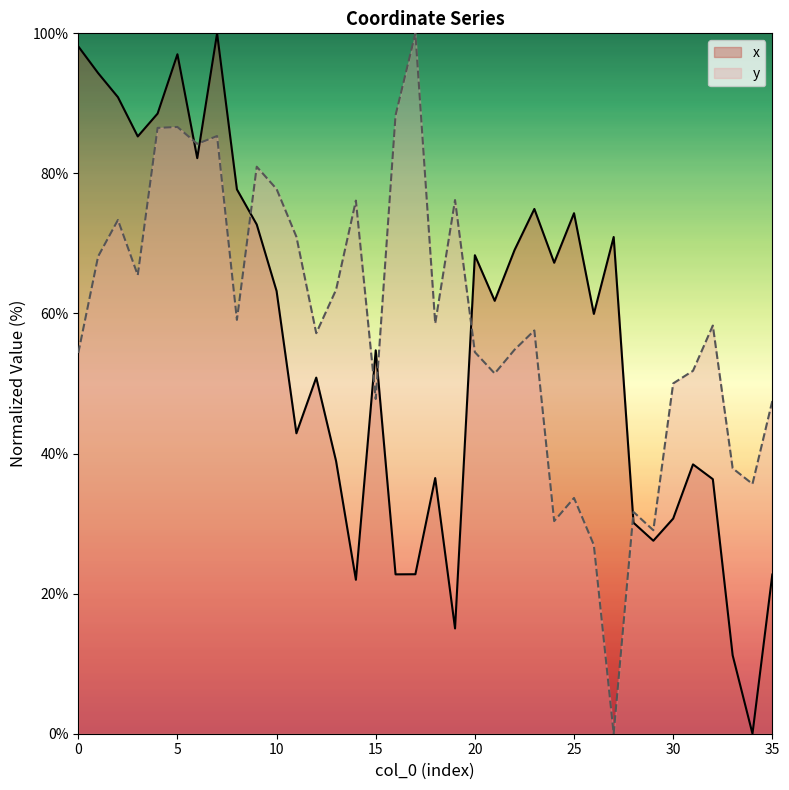

Reading left to right, what are all the values shown in this chart?

x: 0=98.1	1=94.3	2=90.9	3=85.3	4=88.5	5=97.0	6=82.2	7=100.0	8=77.7	9=72.7	10=63.2	11=42.9	12=50.8	13=38.9	14=22.0	15=54.7	16=22.8	17=22.8	18=36.5	19=15.0	20=68.3	21=61.8	22=69.1	23=74.9	24=67.2	25=74.3	26=59.9	27=70.9	28=30.1	29=27.6	30=30.7	31=38.5	32=36.3	33=11.2	34=0.0	35=22.7
y: 0=54.4	1=68.1	2=73.4	3=65.5	4=86.5	5=86.6	6=84.2	7=85.3	8=59.1	9=81.0	10=77.8	11=71.0	12=57.2	13=63.4	14=76.1	15=47.8	16=88.3	17=100.0	18=58.6	19=76.2	20=54.5	21=51.4	22=54.8	23=57.6	24=30.4	25=33.7	26=26.9	27=0.0	28=31.7	29=29.1	30=50.0	31=51.8	32=58.3	33=37.9	34=35.7	35=47.5